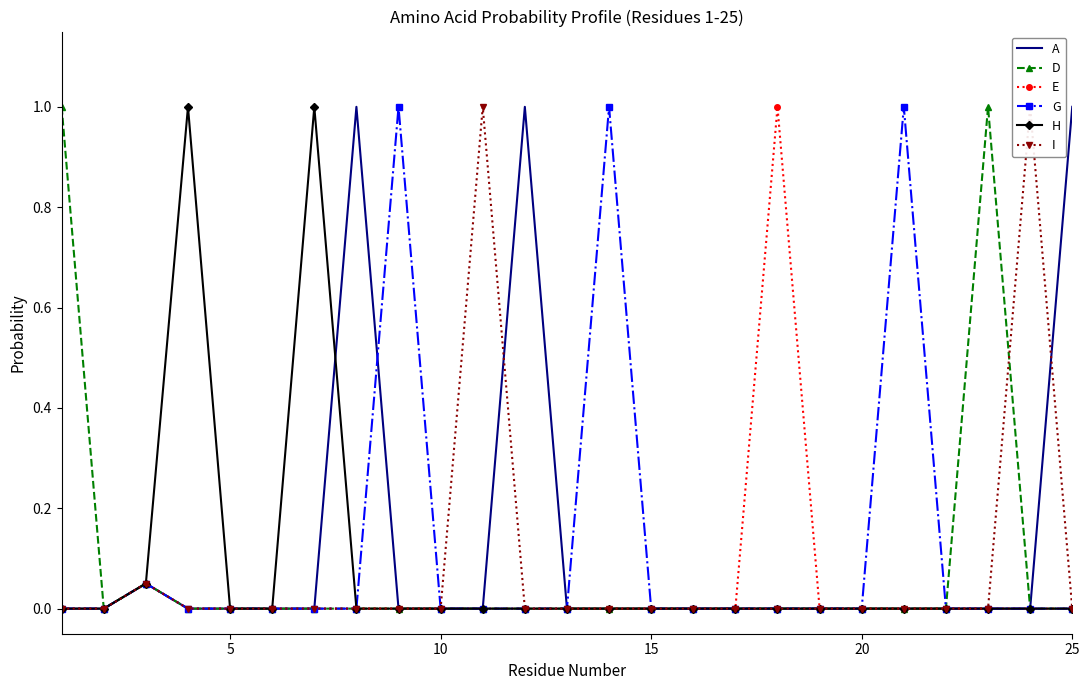

Reading left to right, list all the values displayed in this chart.

A: 0.0	0.0	0.1	0.0	0.0	0.0	0.0	1.0	0.0	0.0	0.0	1.0	0.0	0.0	0.0	0.0	0.0	0.0	0.0	0.0	0.0	0.0	0.0	0.0	1.0
D: 1.0	0.0	0.1	0.0	0.0	0.0	0.0	0.0	0.0	0.0	0.0	0.0	0.0	0.0	0.0	0.0	0.0	0.0	0.0	0.0	0.0	0.0	1.0	0.0	0.0
E: 0.0	0.0	0.1	0.0	0.0	0.0	0.0	0.0	0.0	0.0	0.0	0.0	0.0	0.0	0.0	0.0	0.0	1.0	0.0	0.0	0.0	0.0	0.0	0.0	0.0
G: 0.0	0.0	0.1	0.0	0.0	0.0	0.0	0.0	1.0	0.0	0.0	0.0	0.0	1.0	0.0	0.0	0.0	0.0	0.0	0.0	1.0	0.0	0.0	0.0	0.0
H: 0.0	0.0	0.1	1.0	0.0	0.0	1.0	0.0	0.0	0.0	0.0	0.0	0.0	0.0	0.0	0.0	0.0	0.0	0.0	0.0	0.0	0.0	0.0	0.0	0.0
I: 0.0	0.0	0.1	0.0	0.0	0.0	0.0	0.0	0.0	0.0	1.0	0.0	0.0	0.0	0.0	0.0	0.0	0.0	0.0	0.0	0.0	0.0	0.0	1.0	0.0